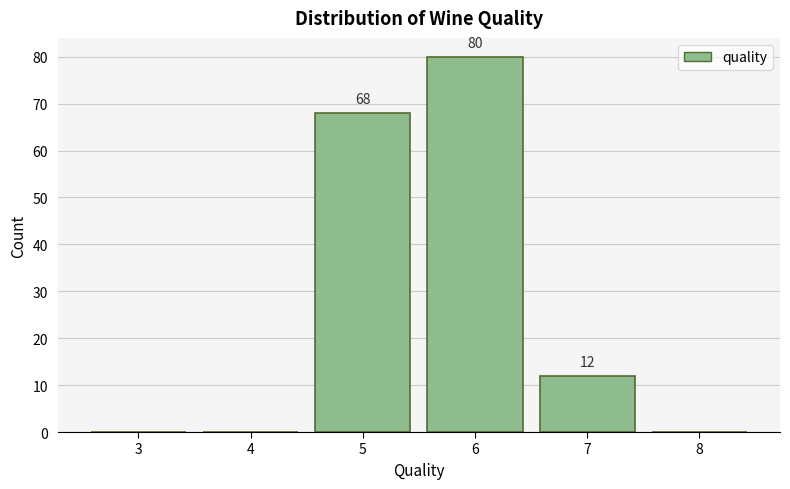

Reading left to right, transcribe all the data shown in this chart.

3=0	4=0	5=68	6=80	7=12	8=0